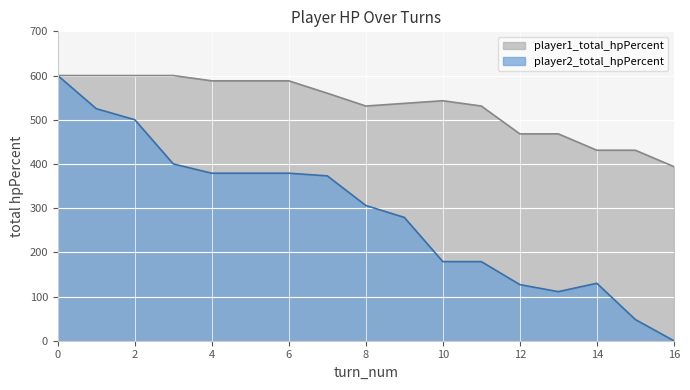

What is the difference between the second highest and second lowest values in the player2_total_hpPercent series?

477